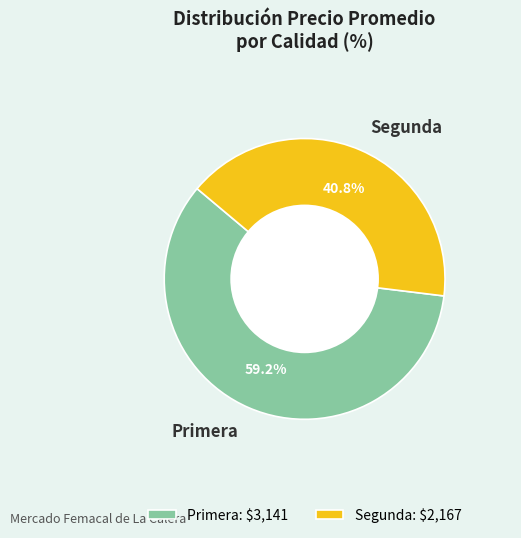

What is the total percentage of Primera and Segunda?

100.0%